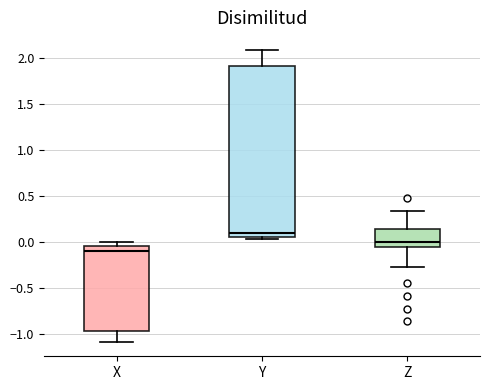

Which box's median line is the highest?

Y